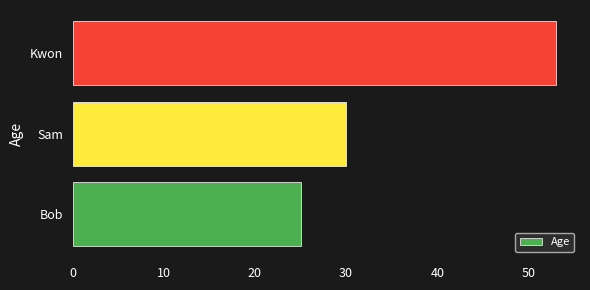

Rank the categories by value from highest to lowest.

Kwon, Sam, Bob